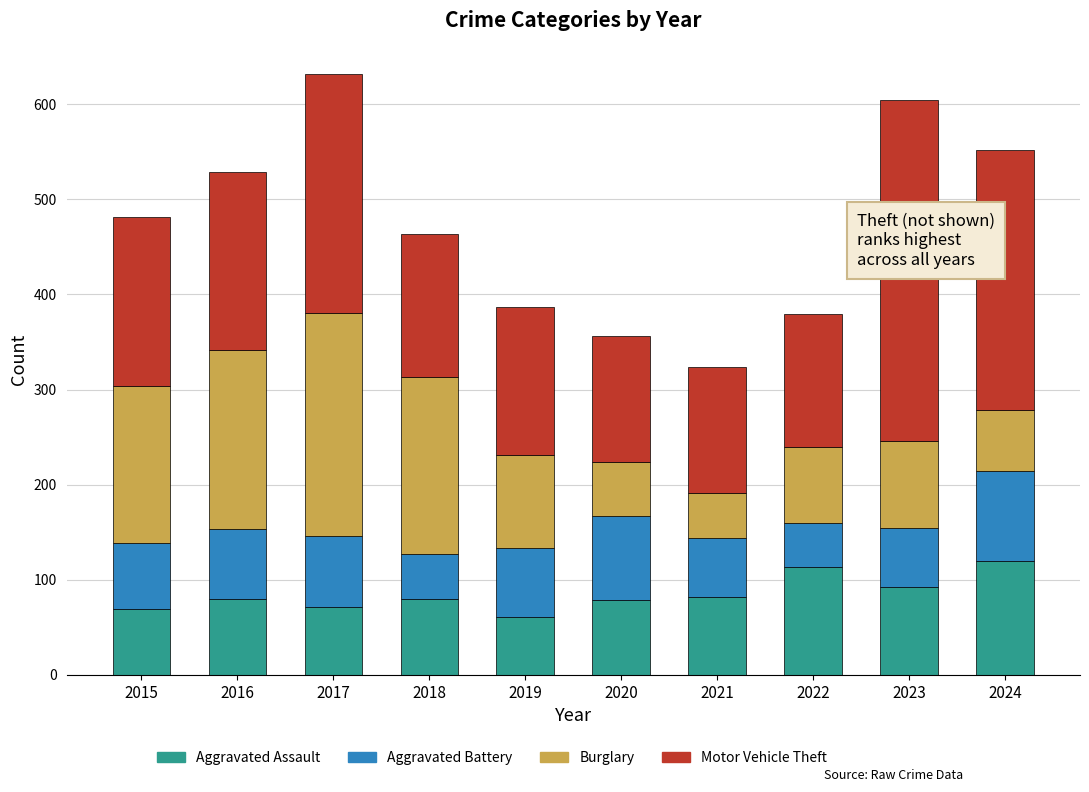

What is the total value across all series at 2019?

387